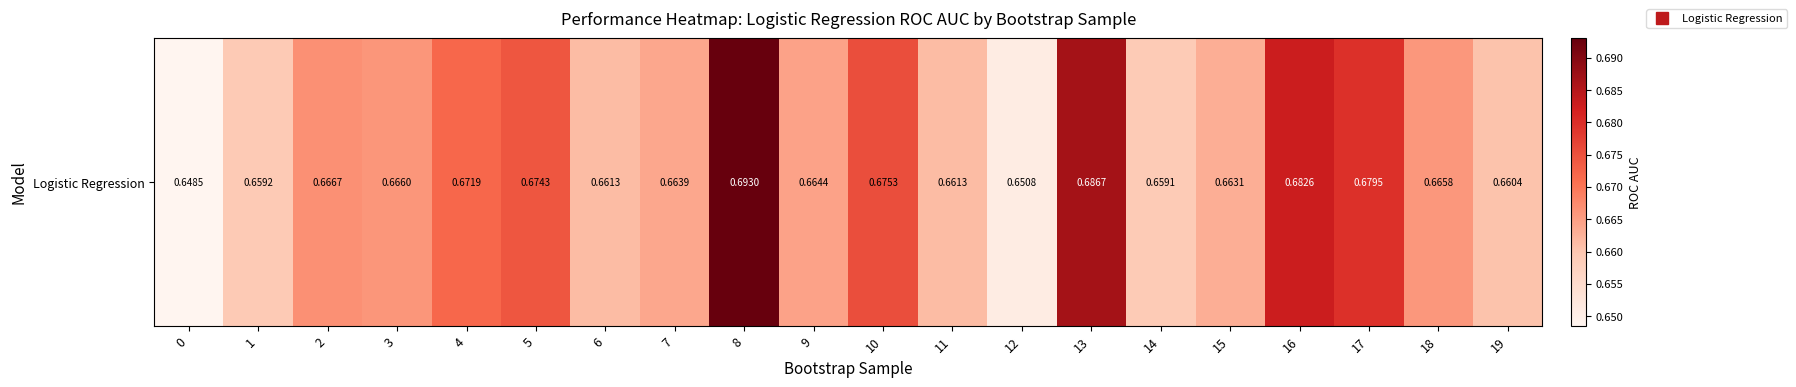

Read the value at 16.

0.7